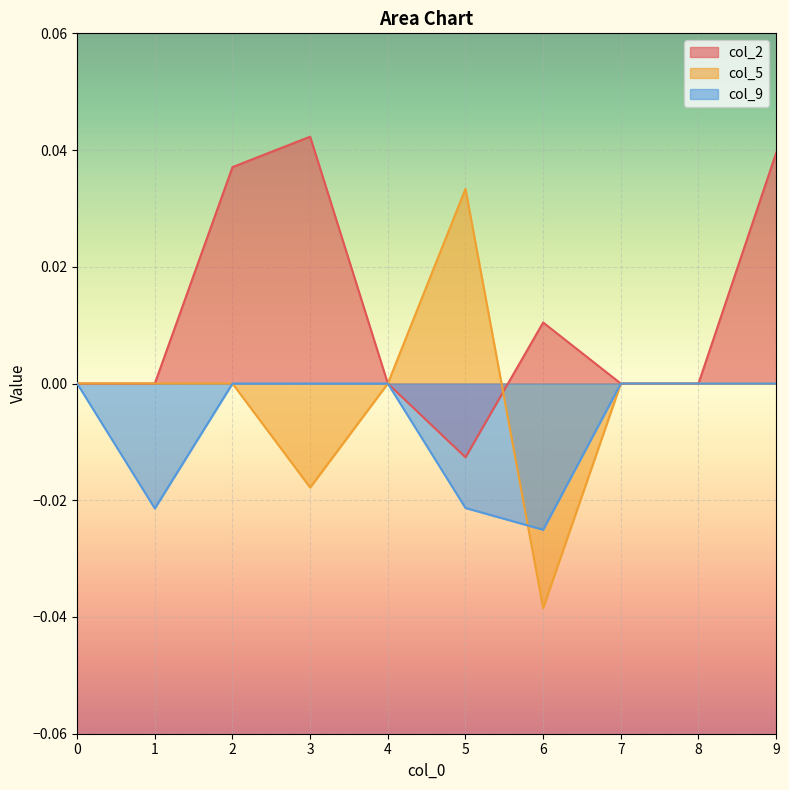

The col_5 series shows -0.0 at 3. True or false?

True